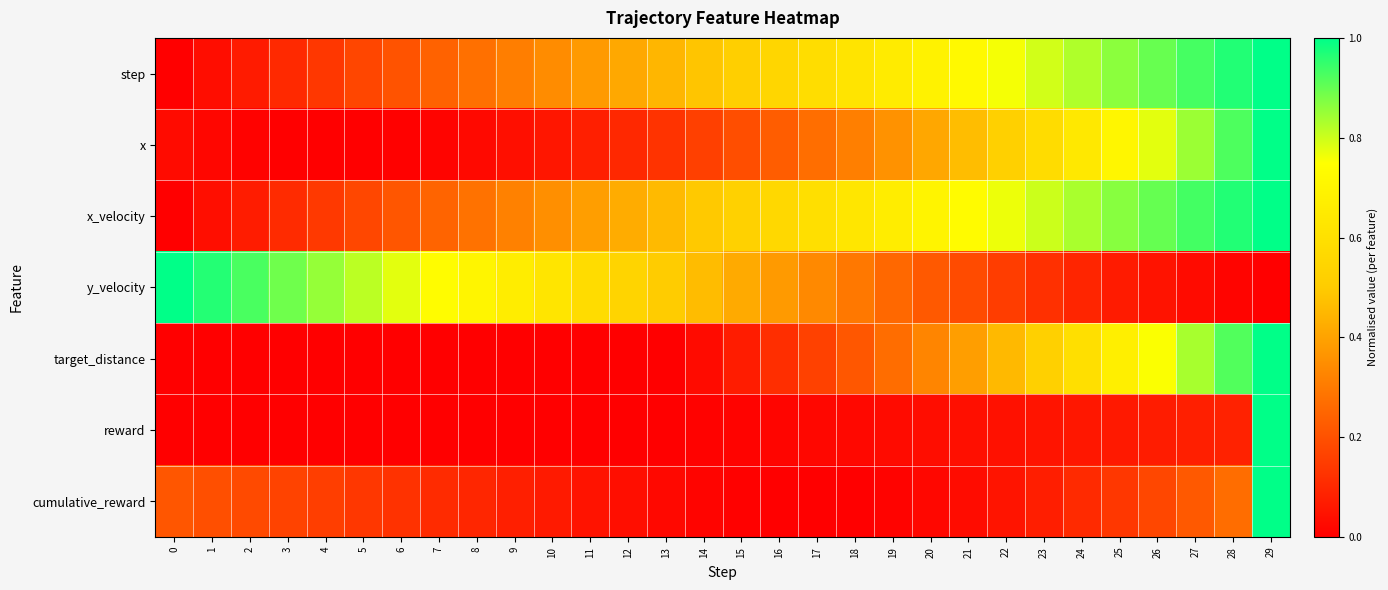

At how many categories does at least one series exceed 0?

30